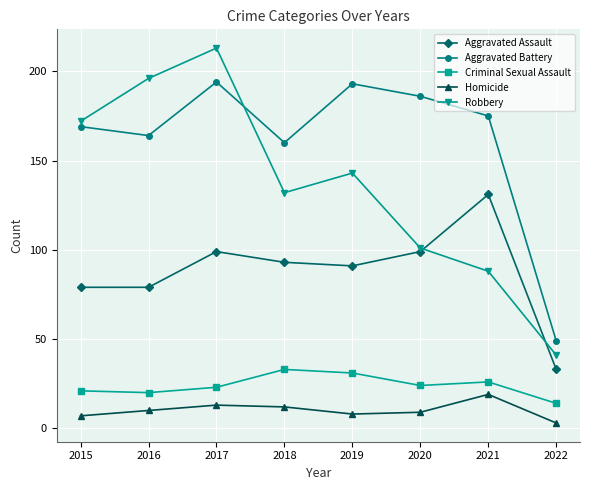

Rank the series by their maximum value, from lowest to highest.

Homicide, Criminal Sexual Assault, Aggravated Assault, Aggravated Battery, Robbery